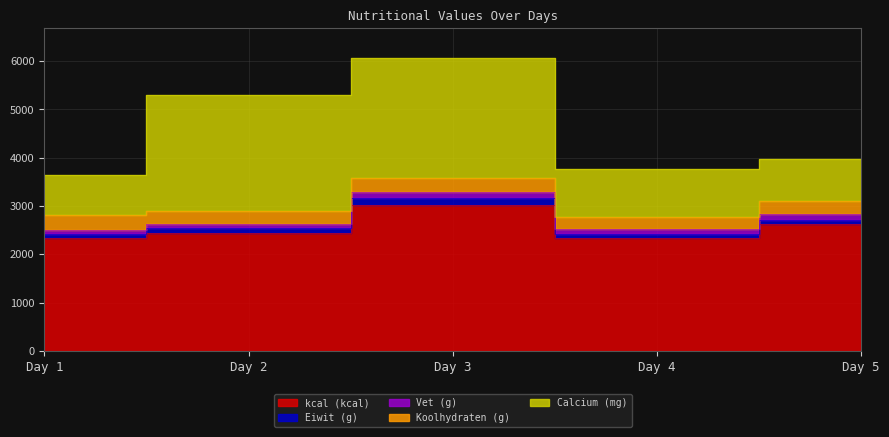

What is the sum of the Vet (g) values at Day 1 and Day 5?

201.5